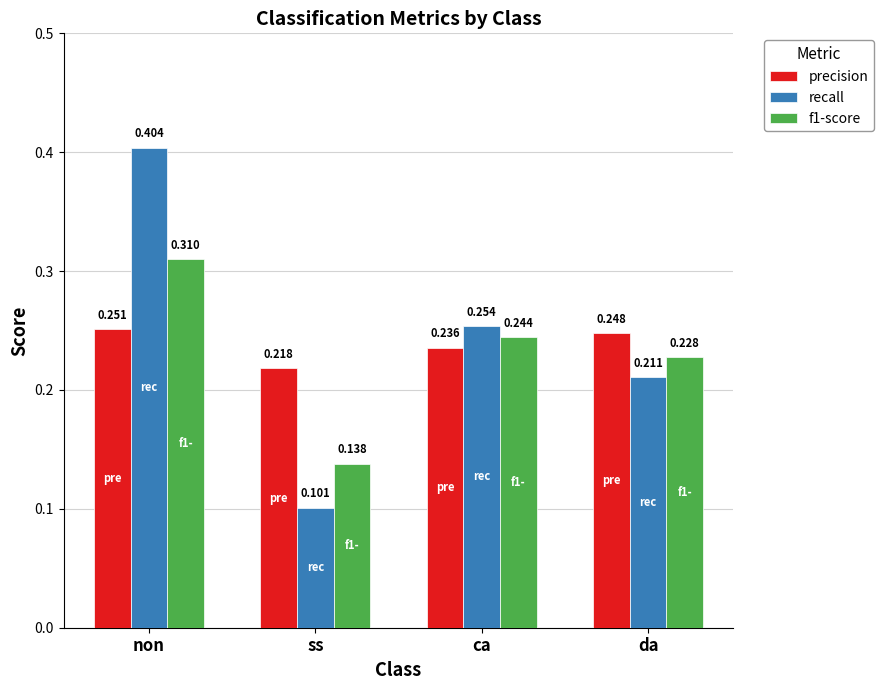

At which category does the chart reach its minimum across all series?

ss